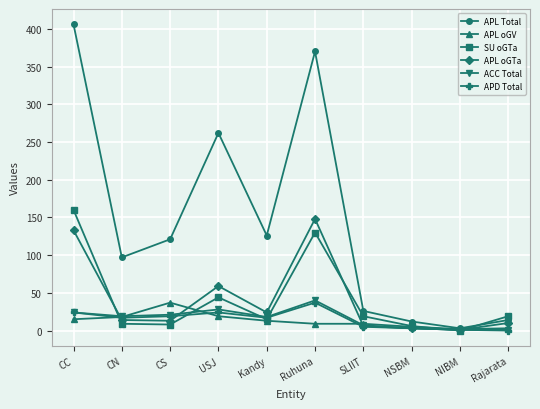

Which category has the highest value across all series?

CC